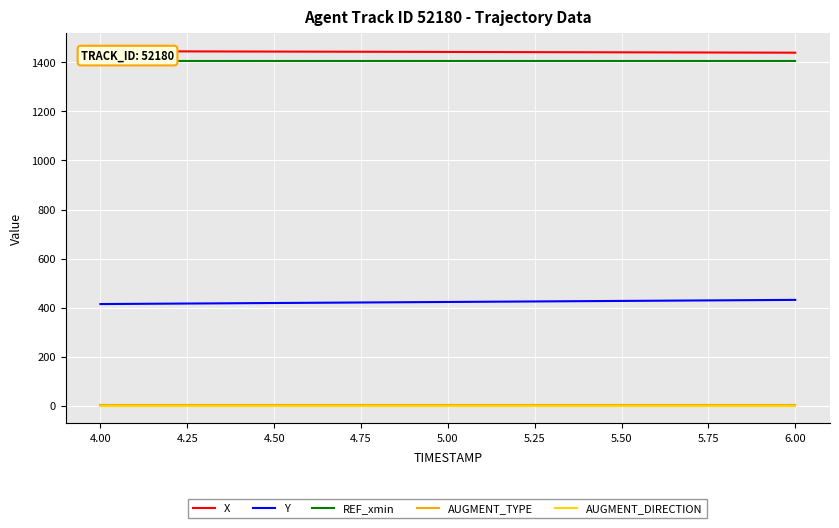

True or false: Y and AUGMENT_TYPE intersect in this chart.

False